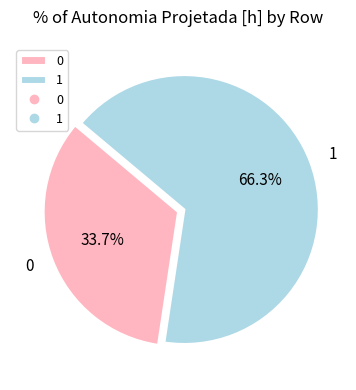

Rank the categories by value from highest to lowest.

1, 0